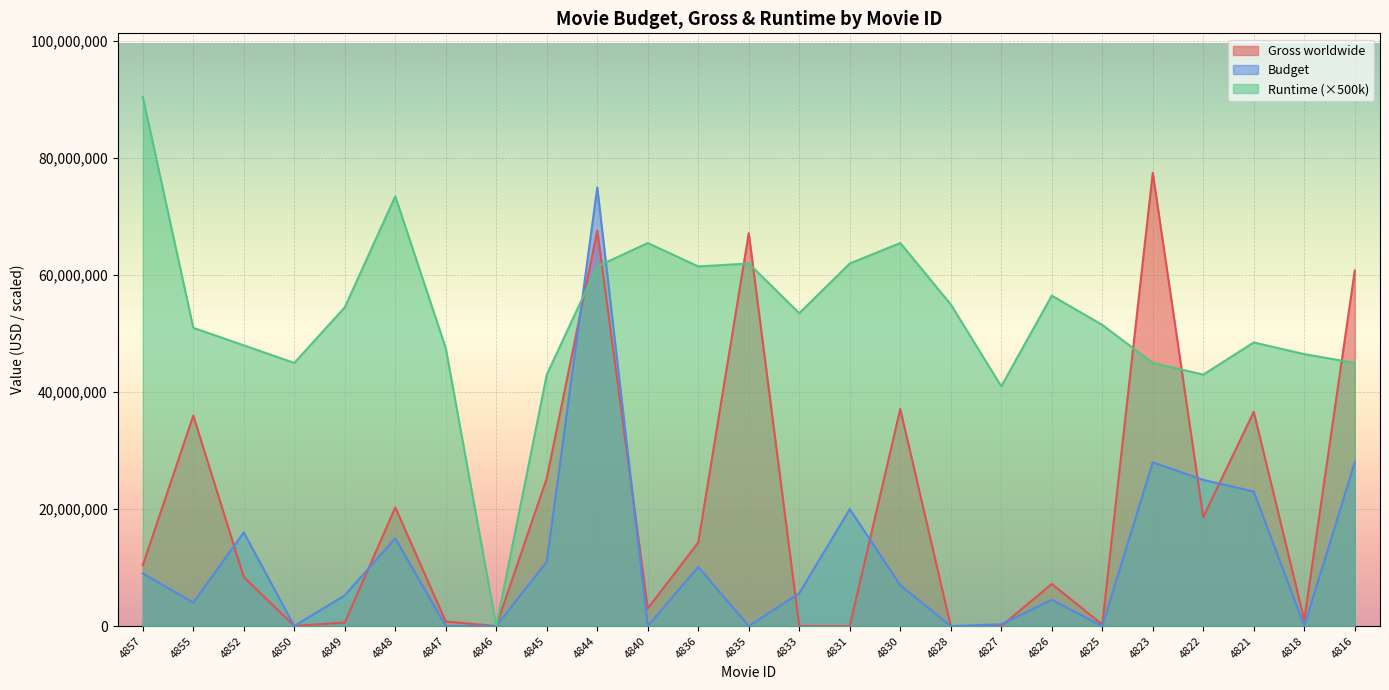

What is the difference between the maximum and second lowest values in the Budget series?

75000000